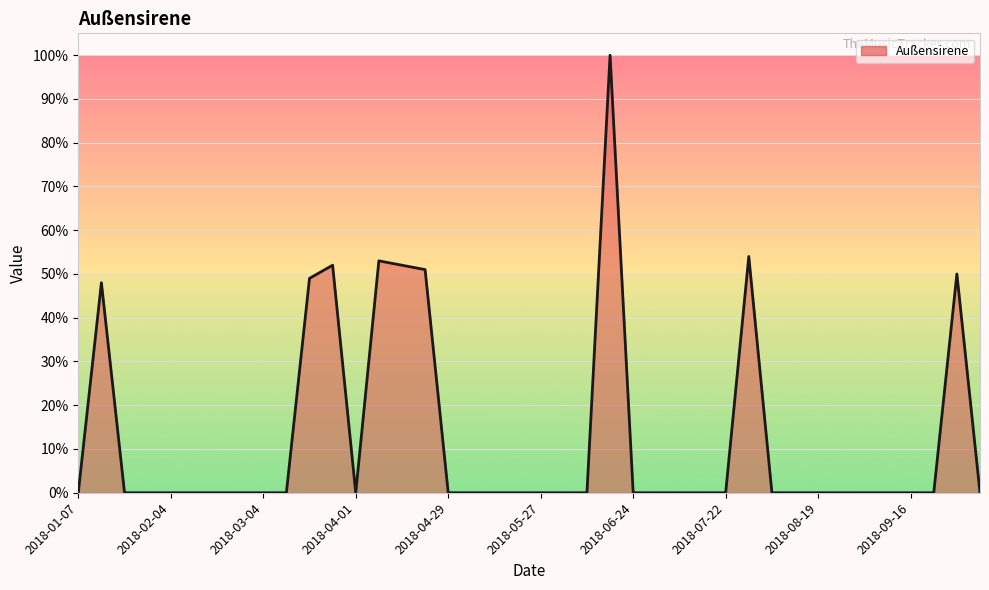

Reading left to right, list all the values displayed in this chart.

0	48	0	0	0	0	0	0	0	0	49	52	0	53	52	51	0	0	0	0	0	0	0	100	0	0	0	0	0	54	0	0	0	0	0	0	0	0	50	0